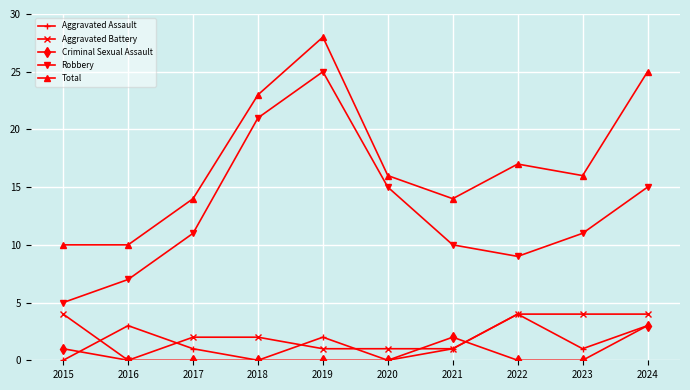

At which label does Aggravated Battery reach its minimum?

2016